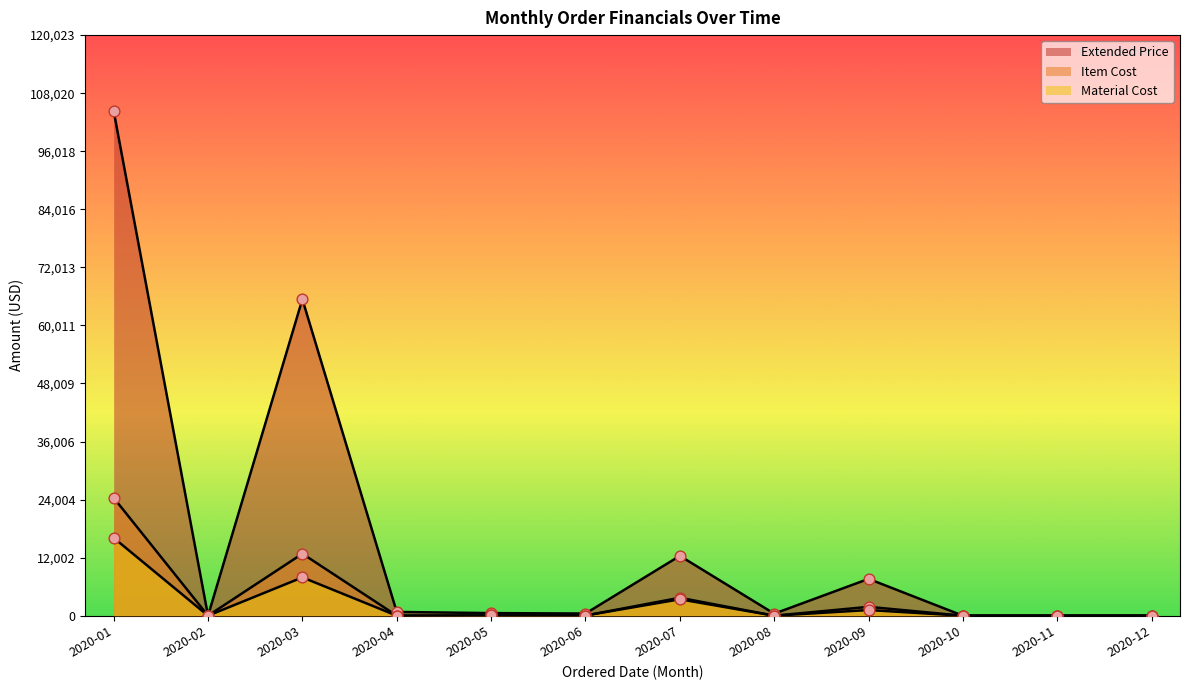

At how many categories does at least one series exceed 46557?

2